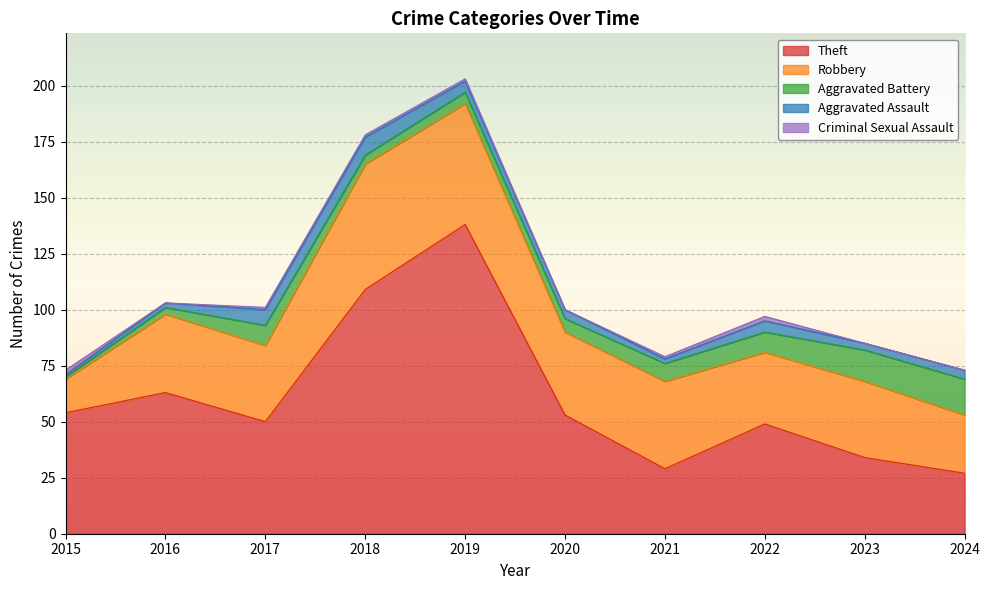

At how many categories does at least one series exceed 87?

2